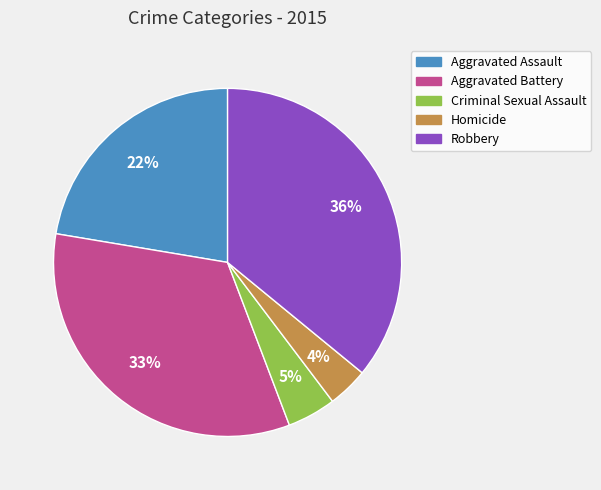

Is there a majority slice in this chart?

No